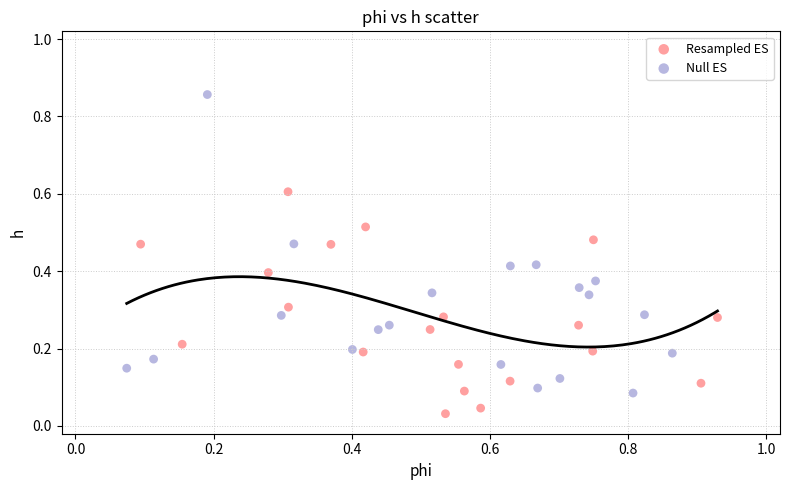

Which series contains the lowest Y value?

Resampled ES